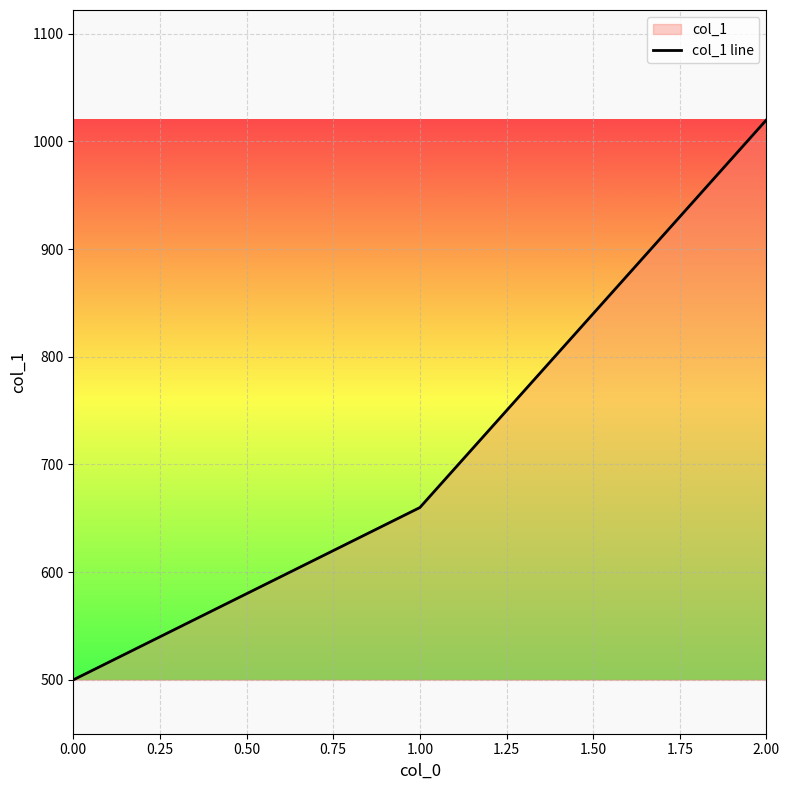

Reading right to left, transcribe all the data shown in this chart.

1020	660	500